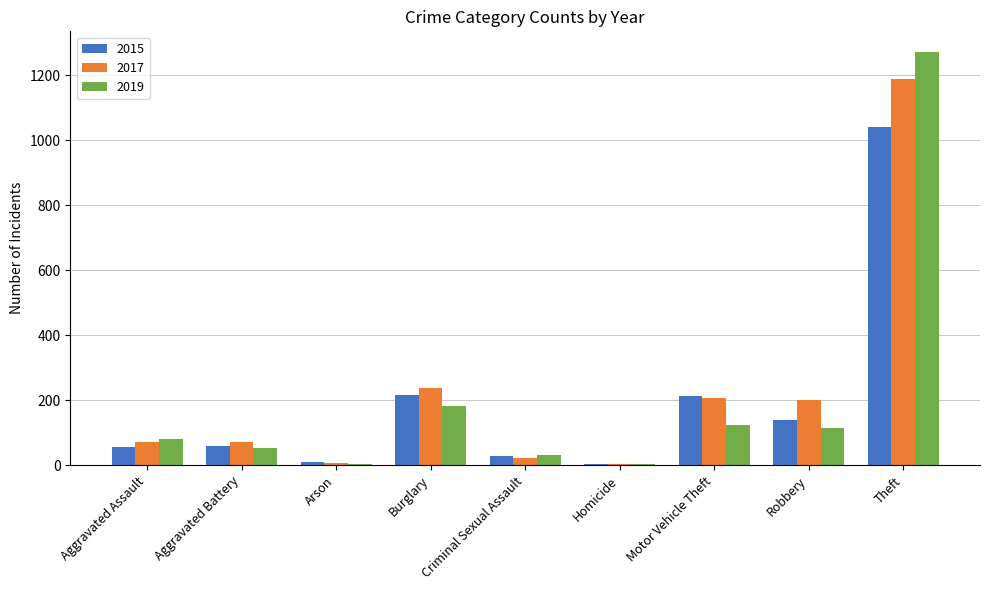

Does the chart contain stacked bars?

No